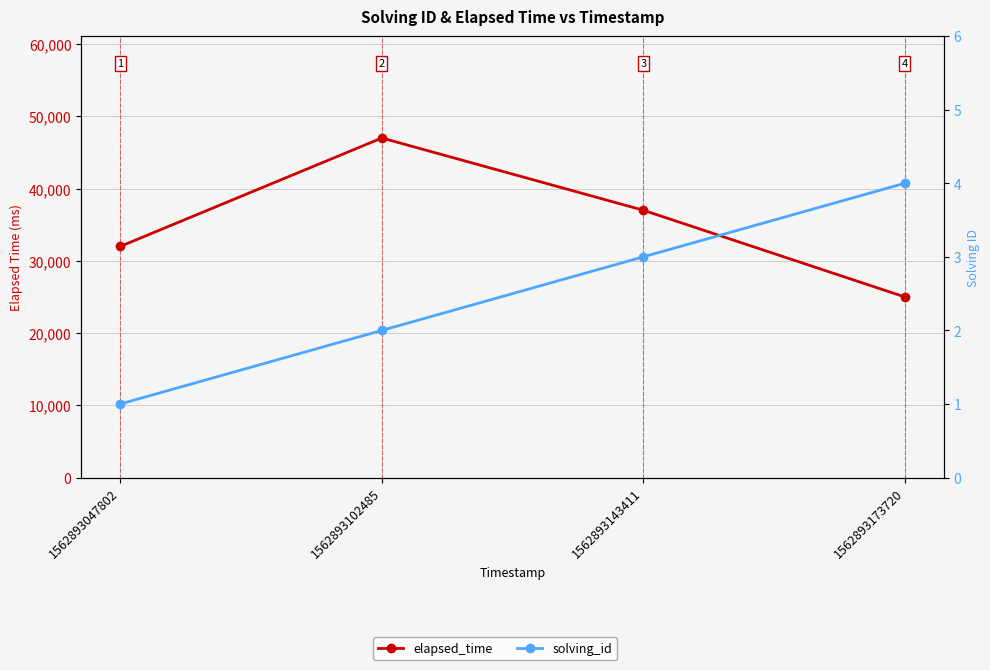

What is the value of the elapsed_time point at the 3rd from the left?

37000